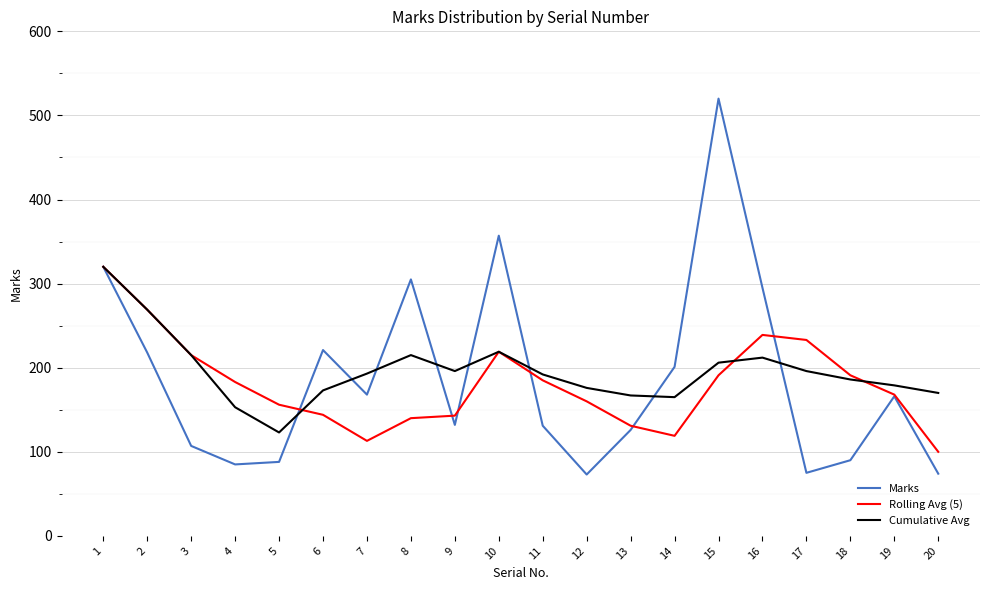

Which series has the largest range (max minus min)?

Marks